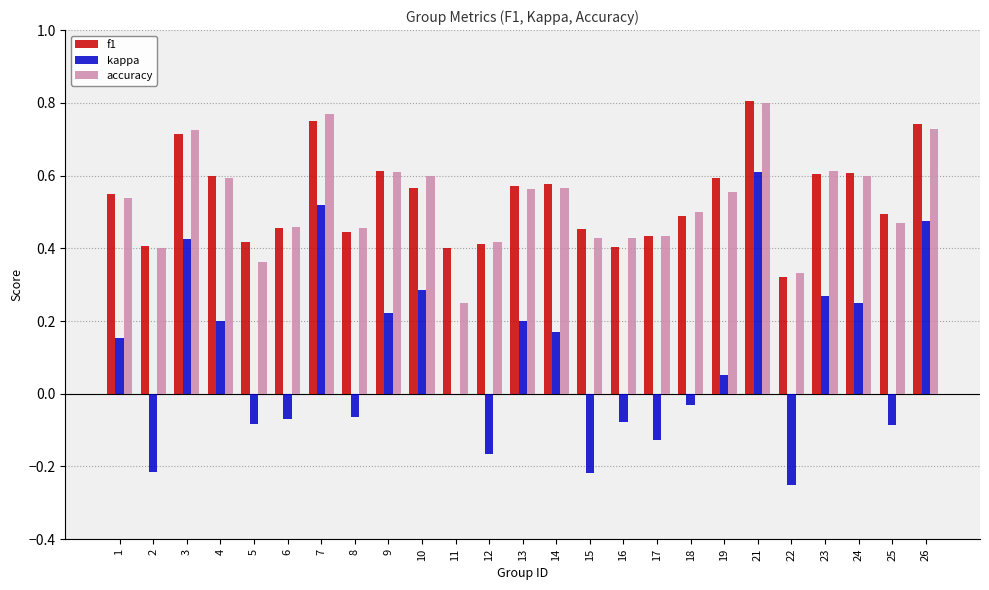

What is the sum of the f1 values at 8 and 19?

1.0